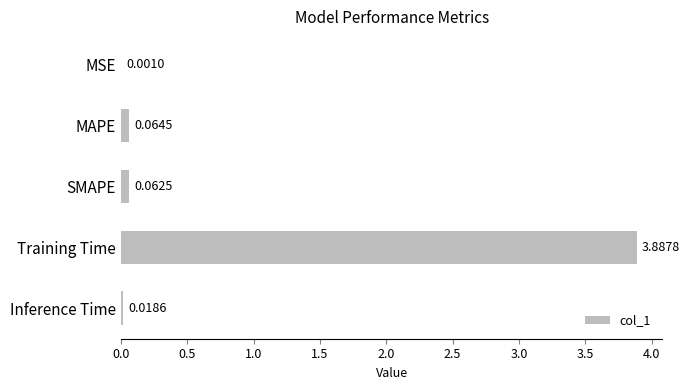

What is the sum of the values at Training Time and SMAPE?

4.0